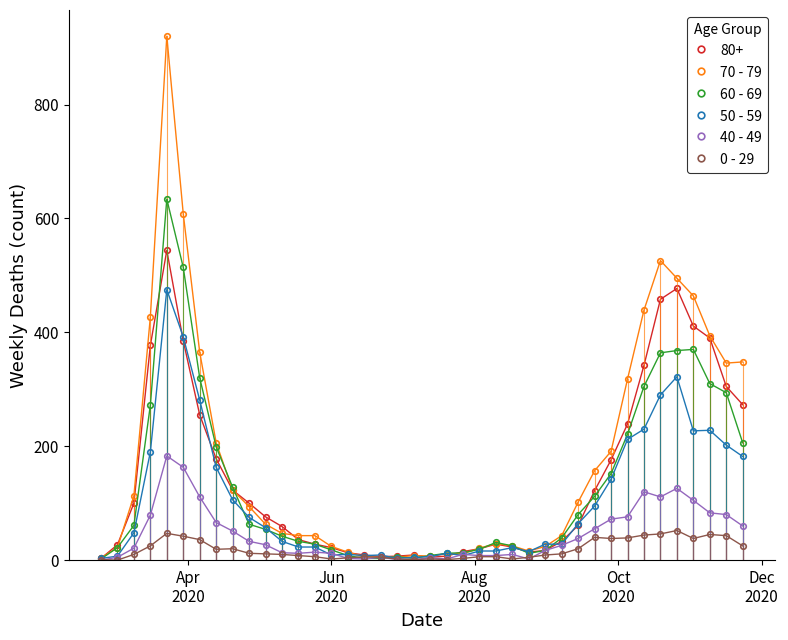

What is the greatest value displayed?

920